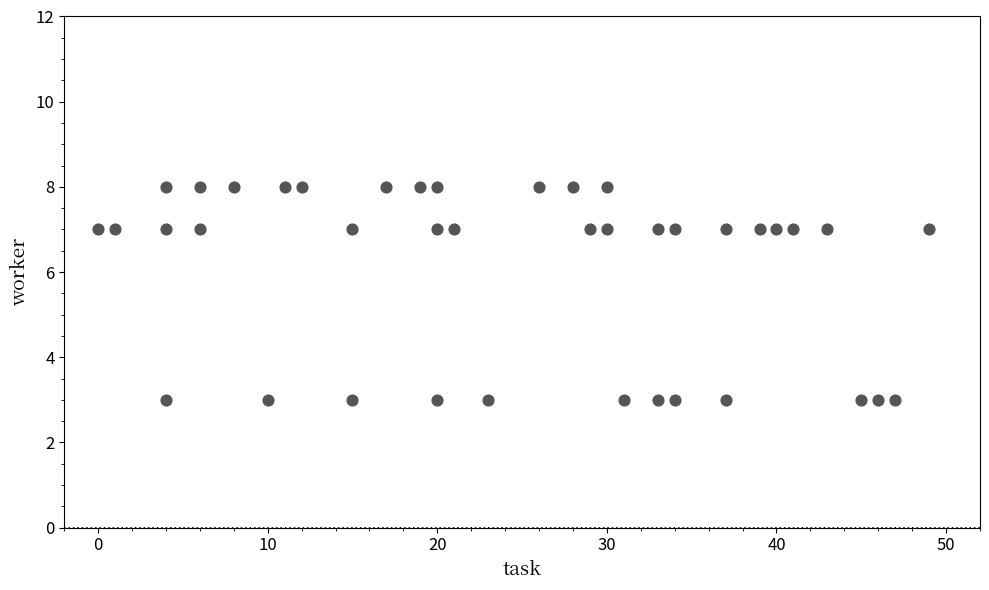

What is the range of Y values (max minus min)?

5